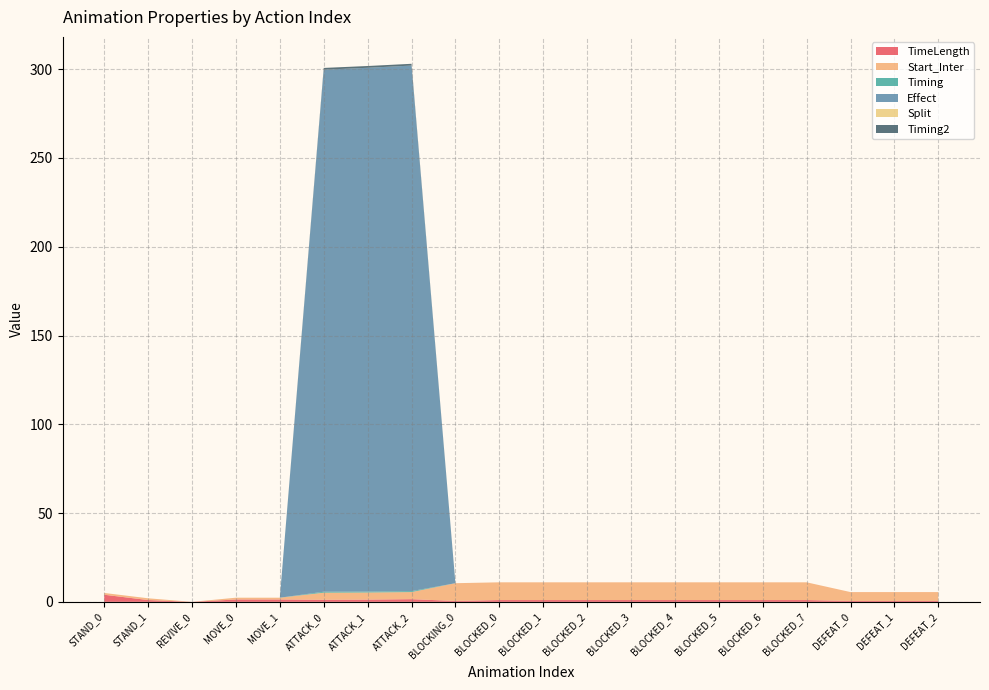

Reading left to right, what are all the values shown in this chart?

TimeLength: STAND_0=4.0	STAND_1=1.0	REVIVE_0=0.0	MOVE_0=1.3	MOVE_1=1.3	ATTACK_0=1.2	ATTACK_1=1.3	ATTACK_2=1.5	BLOCKING_0=0.5	BLOCKED_0=1.0	BLOCKED_1=1.0	BLOCKED_2=1.0	BLOCKED_3=1.0	BLOCKED_4=1.0	BLOCKED_5=1.0	BLOCKED_6=1.0	BLOCKED_7=1.0	DEFEAT_0=0.5	DEFEAT_1=0.5	DEFEAT_2=0.5
Start_Inter: STAND_0=1.0	STAND_1=1.0	REVIVE_0=0.0	MOVE_0=1.0	MOVE_1=1.0	ATTACK_0=4.0	ATTACK_1=4.0	ATTACK_2=4.0	BLOCKING_0=10.0	BLOCKED_0=10.0	BLOCKED_1=10.0	BLOCKED_2=10.0	BLOCKED_3=10.0	BLOCKED_4=10.0	BLOCKED_5=10.0	BLOCKED_6=10.0	BLOCKED_7=10.0	DEFEAT_0=5.0	DEFEAT_1=5.0	DEFEAT_2=5.0
Timing: STAND_0=0.0	STAND_1=0.0	REVIVE_0=0.0	MOVE_0=0.0	MOVE_1=0.0	ATTACK_0=0.5	ATTACK_1=0.5	ATTACK_2=0.5	BLOCKING_0=0.0	BLOCKED_0=0.0	BLOCKED_1=0.0	BLOCKED_2=0.0	BLOCKED_3=0.0	BLOCKED_4=0.0	BLOCKED_5=0.0	BLOCKED_6=0.0	BLOCKED_7=0.0	DEFEAT_0=0.0	DEFEAT_1=0.0	DEFEAT_2=0.0
Effect: STAND_0=0.0	STAND_1=0.0	REVIVE_0=0.0	MOVE_0=0.0	MOVE_1=0.0	ATTACK_0=294.0	ATTACK_1=295.0	ATTACK_2=296.0	BLOCKING_0=0.0	BLOCKED_0=0.0	BLOCKED_1=0.0	BLOCKED_2=0.0	BLOCKED_3=0.0	BLOCKED_4=0.0	BLOCKED_5=0.0	BLOCKED_6=0.0	BLOCKED_7=0.0	DEFEAT_0=0.0	DEFEAT_1=0.0	DEFEAT_2=0.0
Split: STAND_0=0.0	STAND_1=0.0	REVIVE_0=0.0	MOVE_0=0.0	MOVE_1=0.0	ATTACK_0=0.0	ATTACK_1=0.0	ATTACK_2=0.0	BLOCKING_0=0.0	BLOCKED_0=0.0	BLOCKED_1=0.0	BLOCKED_2=0.0	BLOCKED_3=0.0	BLOCKED_4=0.0	BLOCKED_5=0.0	BLOCKED_6=0.0	BLOCKED_7=0.0	DEFEAT_0=0.0	DEFEAT_1=0.0	DEFEAT_2=0.0
Timing2: STAND_0=0.0	STAND_1=0.0	REVIVE_0=0.0	MOVE_0=0.0	MOVE_1=0.0	ATTACK_0=1.0	ATTACK_1=1.0	ATTACK_2=1.0	BLOCKING_0=0.0	BLOCKED_0=0.0	BLOCKED_1=0.0	BLOCKED_2=0.0	BLOCKED_3=0.0	BLOCKED_4=0.0	BLOCKED_5=0.0	BLOCKED_6=0.0	BLOCKED_7=0.0	DEFEAT_0=0.0	DEFEAT_1=0.0	DEFEAT_2=0.0